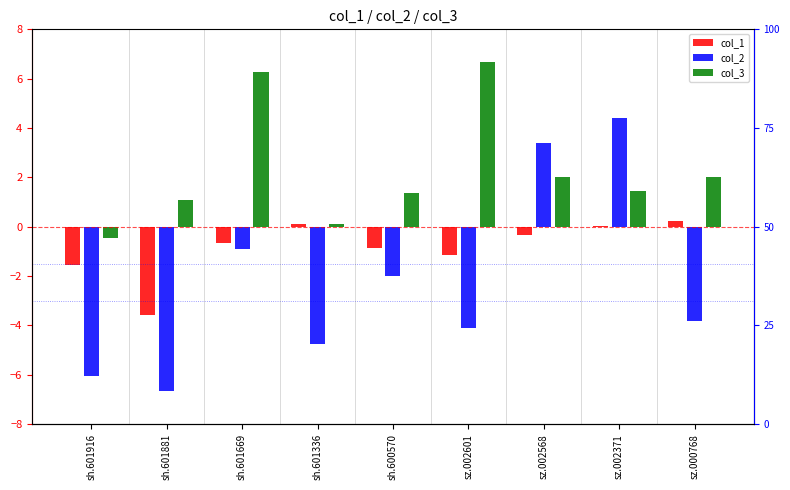

At which label does col_2 reach its peak?

sz.002371